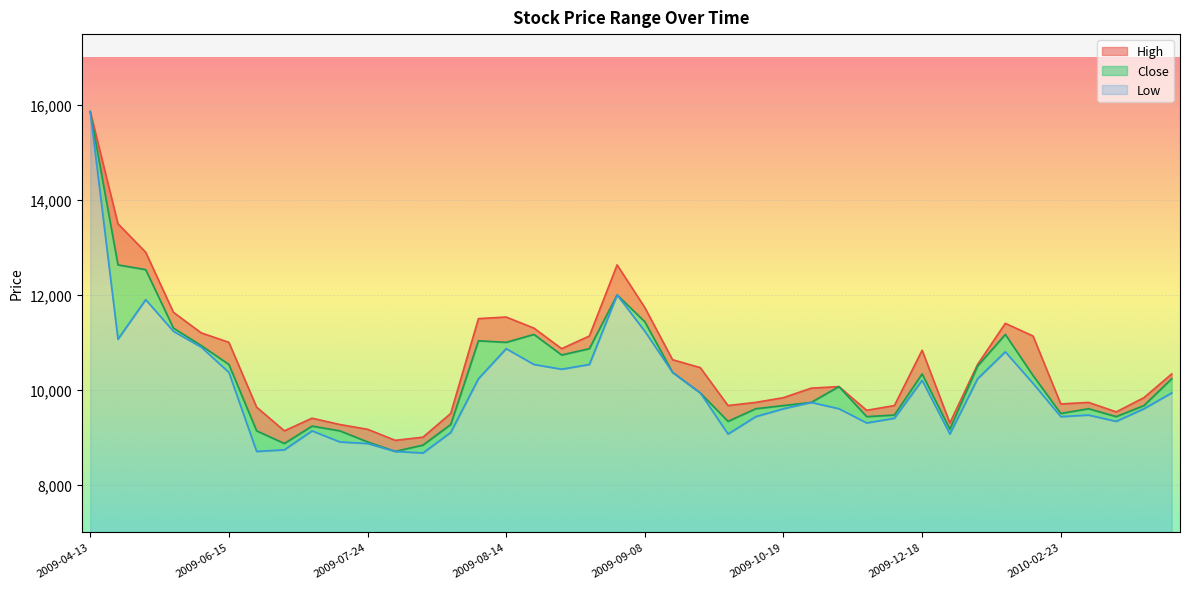

Reading left to right, what are all the values shown in this chart?

High: 15866.7	13500.0	12900.0	11633.3	11200.0	11000.0	9633.3	9133.3	9400.0	9266.7	9166.7	8933.3	9000.0	9500.0	11500.0	11533.3	11300.0	10866.7	11133.3	12633.3	11733.3	10633.3	10466.7	9666.7	9733.3	9833.3	10033.3	10066.7	9566.7	9666.7	10833.3	9300.0	10533.3	11400.0	11133.3	9700.0	9733.3	9533.3	9833.3	10333.3
Close: 15866.7	12633.3	12533.3	11300.0	10933.3	10533.3	9133.3	8866.7	9233.3	9133.3	8900.0	8700.0	8833.3	9266.7	11033.3	11000.0	11166.7	10733.3	10866.7	12000.0	11433.3	10366.7	9933.3	9333.3	9600.0	9666.7	9733.3	10066.7	9433.3	9466.7	10333.3	9166.7	10500.0	11166.7	10300.0	9500.0	9600.0	9433.3	9666.7	10233.3
Low: 15866.7	11066.7	11900.0	11233.3	10900.0	10366.7	8700.0	8733.3	9133.3	8900.0	8866.7	8700.0	8666.7	9100.0	10233.3	10866.7	10533.3	10433.3	10533.3	12000.0	11233.3	10366.7	9933.3	9066.7	9433.3	9600.0	9733.3	9600.0	9300.0	9400.0	10200.0	9066.7	10233.3	10800.0	10133.3	9433.3	9466.7	9333.3	9600.0	9933.3